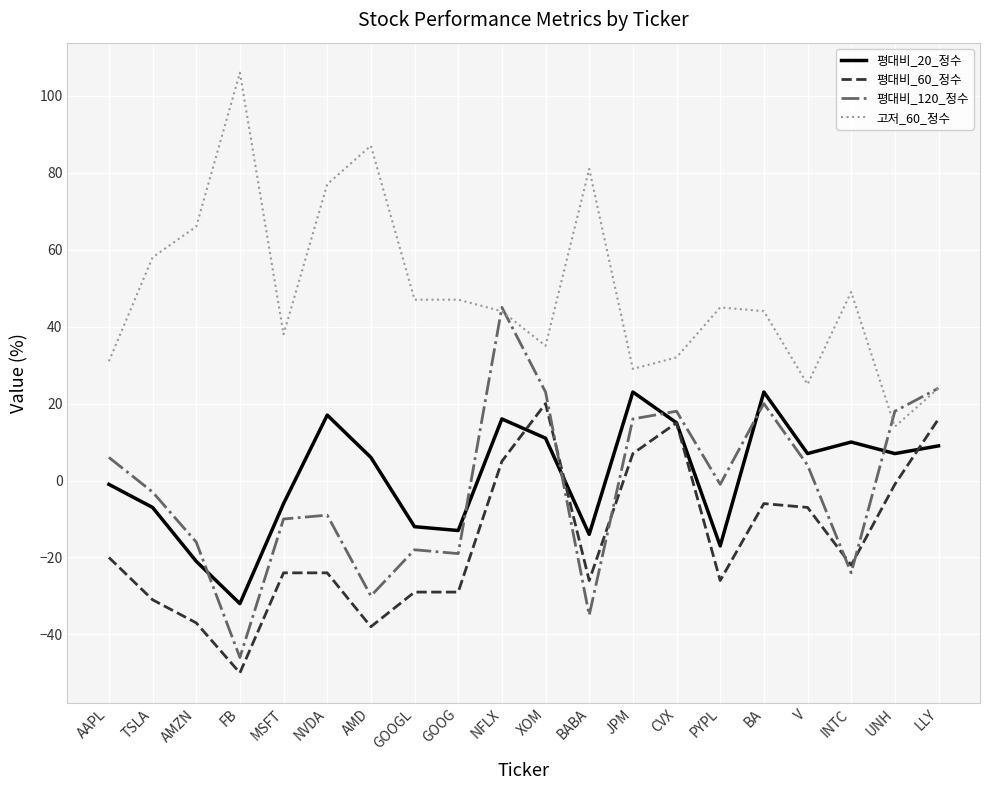

At which category is the sum across all series the highest?

NFLX